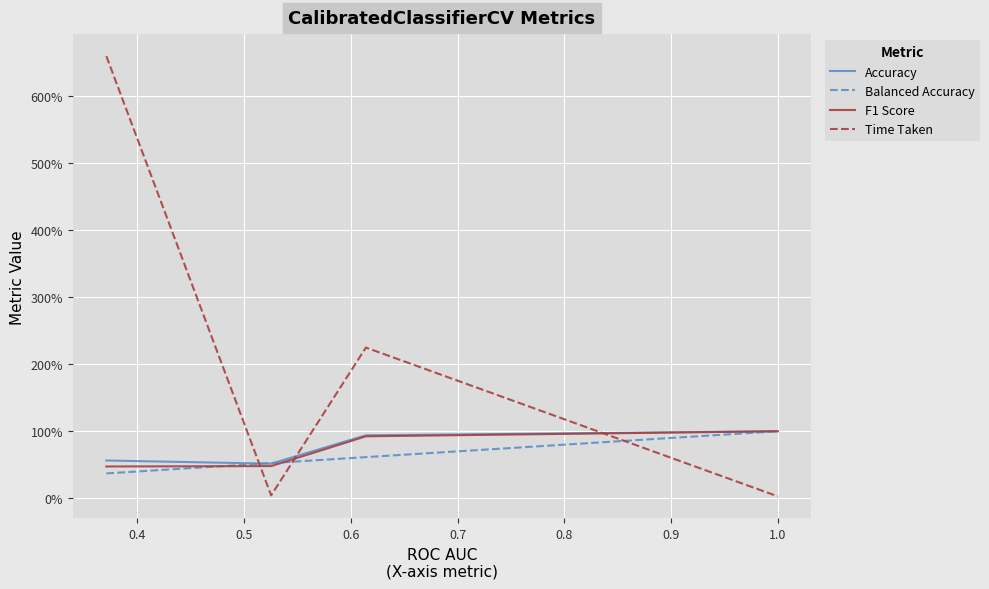

What are all the series names shown in the legend?

Accuracy, Balanced Accuracy, F1 Score, Time Taken